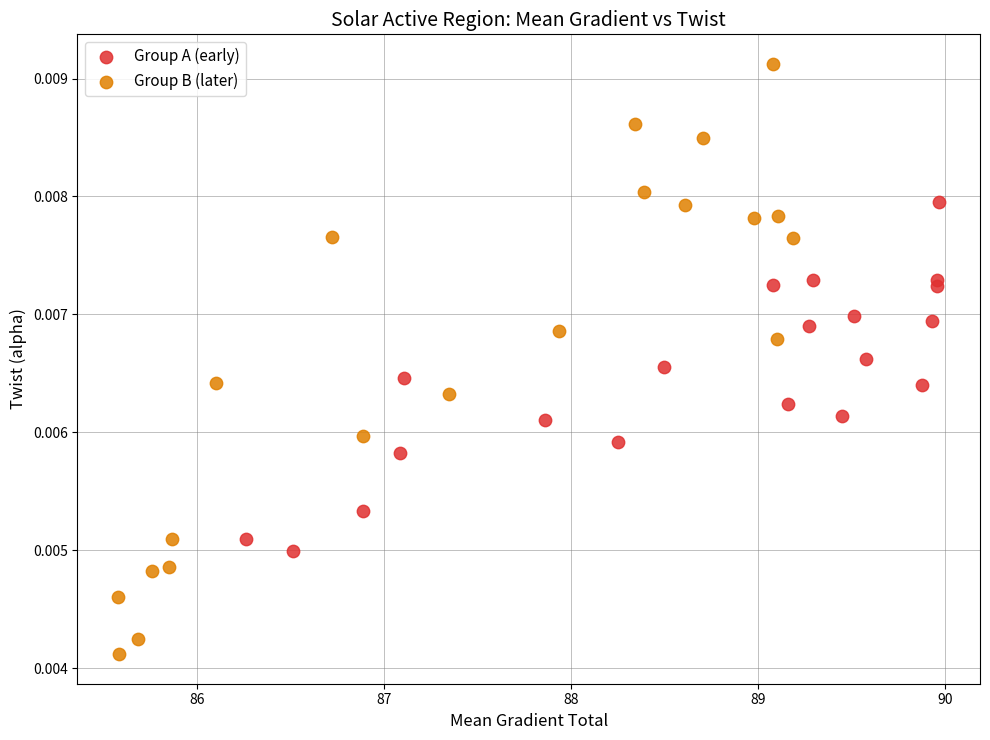

Which series reaches the maximum Y coordinate?

Group B (later)